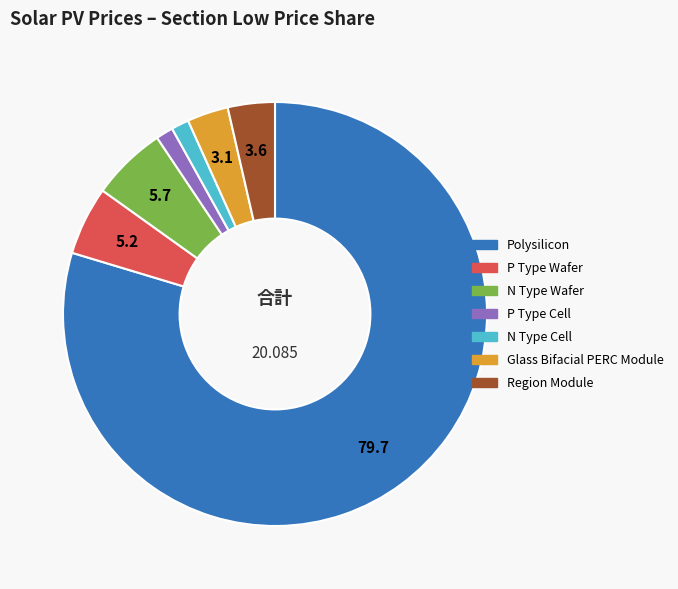

Does any single category account for the majority?

Yes